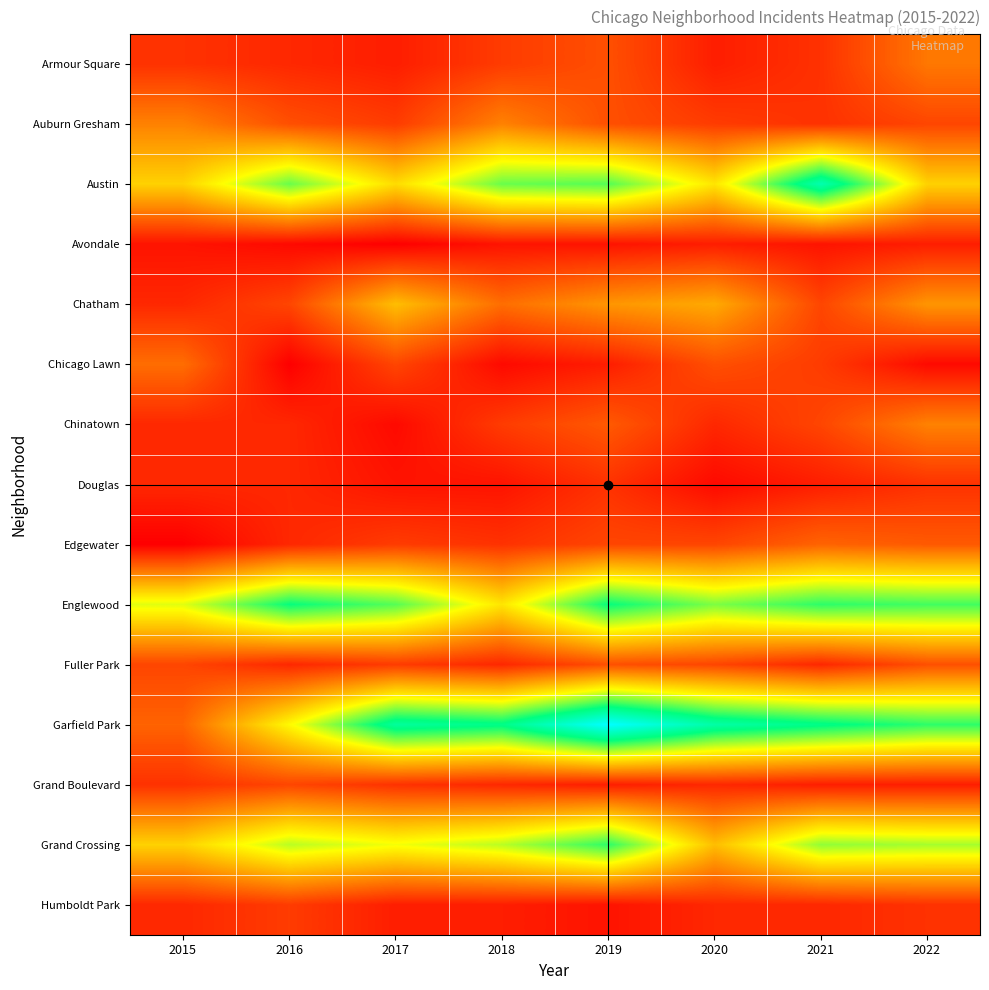

Reading left to right, extract all data points from this chart.

Armour Square: 2015=6	2016=5	2017=4	2018=7	2019=9	2020=4	2021=6	2022=13
Auburn Gresham: 2015=14	2016=9	2017=7	2018=14	2019=9	2020=7	2021=6	2022=8
Austin: 2015=22	2016=34	2017=23	2018=34	2019=35	2020=24	2021=44	2022=22
Avondale: 2015=3	2016=2	2017=1	2018=3	2019=3	2020=4	2021=3	2022=4
Chatham: 2015=5	2016=8	2017=20	2018=12	2019=16	2020=18	2021=8	2022=16
Chicago Lawn: 2015=12	2016=1	2017=8	2018=2	2019=4	2020=9	2021=7	2022=2
Chinatown: 2015=5	2016=5	2017=2	2018=7	2019=10	2020=5	2021=8	2022=14
Douglas: 2015=5	2016=5	2017=3	2018=3	2019=6	2020=2	2021=4	2022=6
Edgewater: 2015=1	2016=5	2017=7	2018=6	2019=8	2020=8	2021=11	2022=10
Englewood: 2015=28	2016=39	2017=35	2018=24	2019=39	2020=33	2021=37	2022=36
Fuller Park: 2015=8	2016=5	2017=7	2018=5	2019=9	2020=8	2021=5	2022=9
Garfield Park: 2015=11	2016=26	2017=42	2018=40	2019=52	2020=43	2021=40	2022=37
Grand Boulevard: 2015=6	2016=8	2017=6	2018=5	2019=4	2020=5	2021=4	2022=4
Grand Crossing: 2015=22	2016=30	2017=27	2018=30	2019=37	2020=20	2021=32	2022=31
Humboldt Park: 2015=5	2016=7	2017=4	2018=4	2019=3	2020=5	2021=5	2022=6